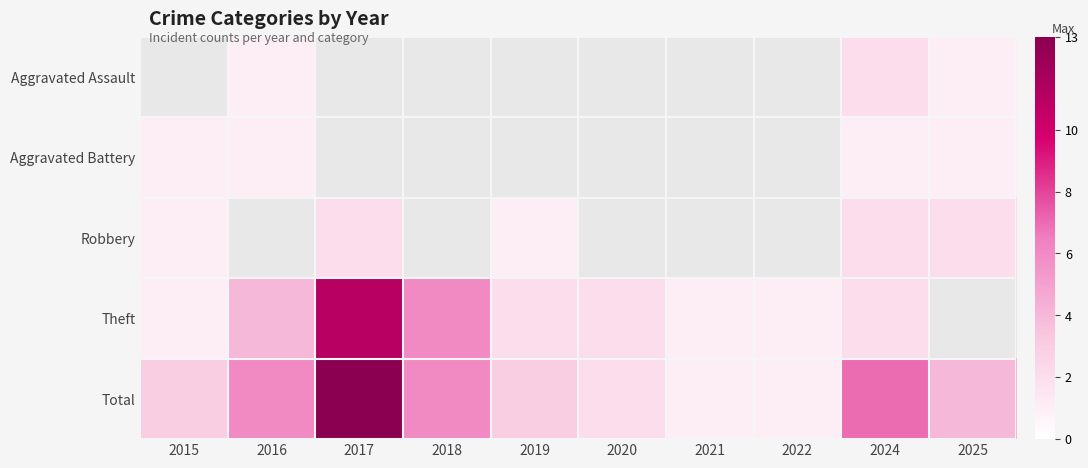

What is the maximum value for Theft?

11.0